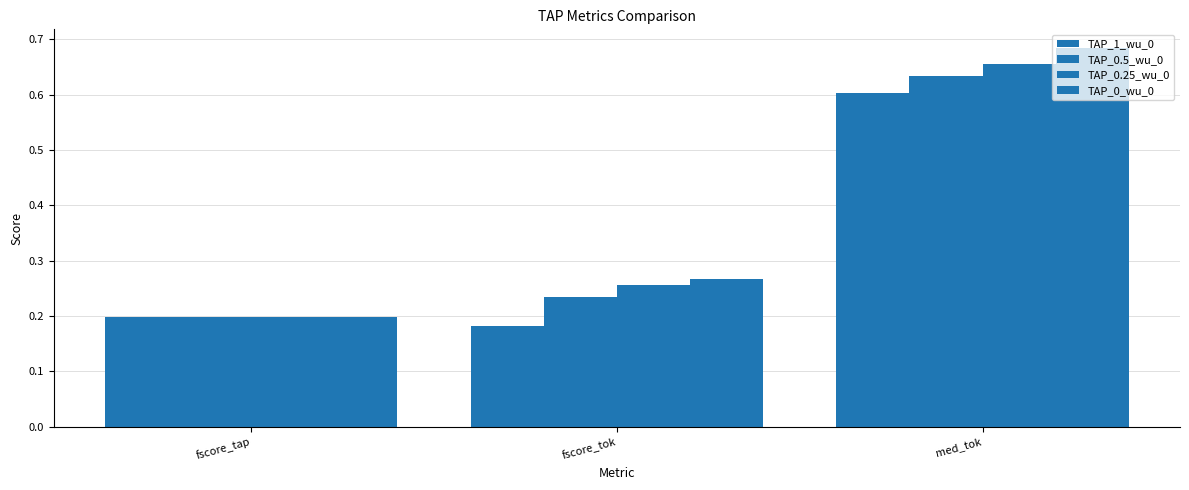

How many series are shown in this chart?

4